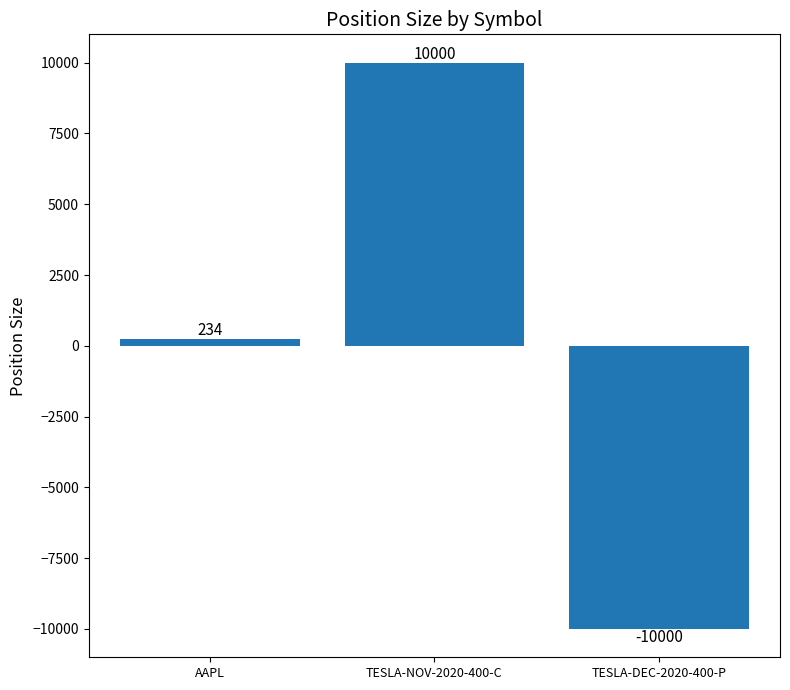

Reading left to right, what are all the values shown in this chart?

234	10000	-10000